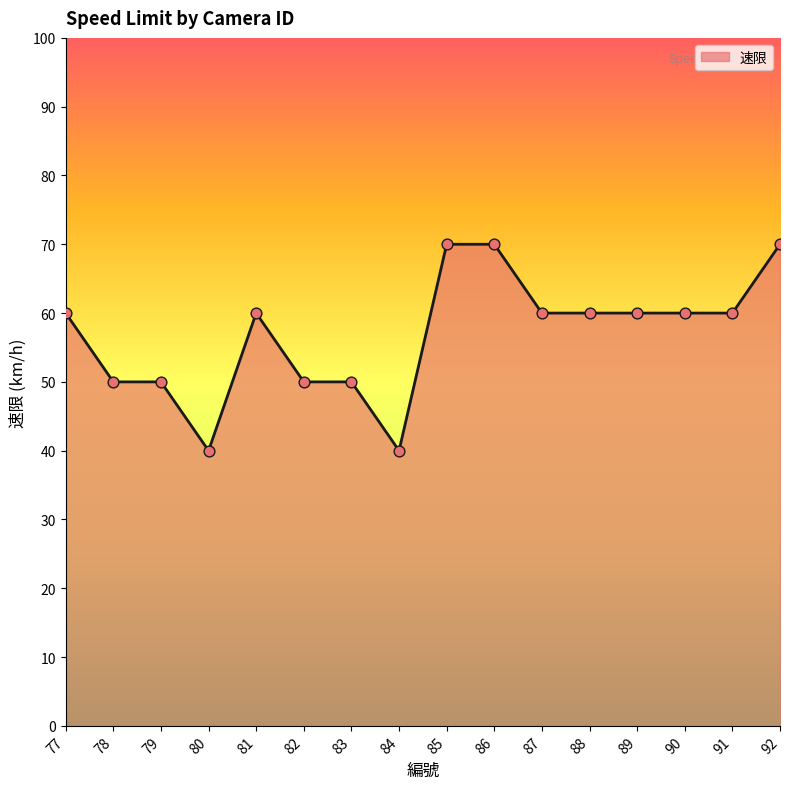

Which has a higher value, 80 or 90?

90